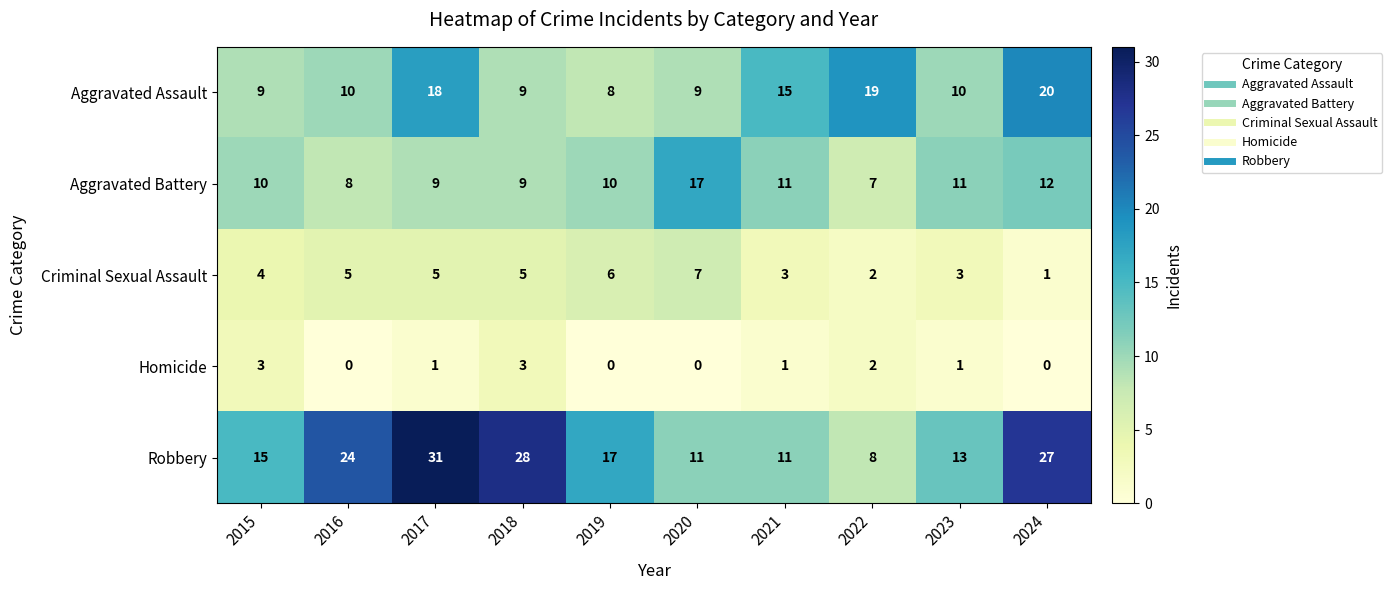

How many data points in Criminal Sexual Assault are less than 5?

5